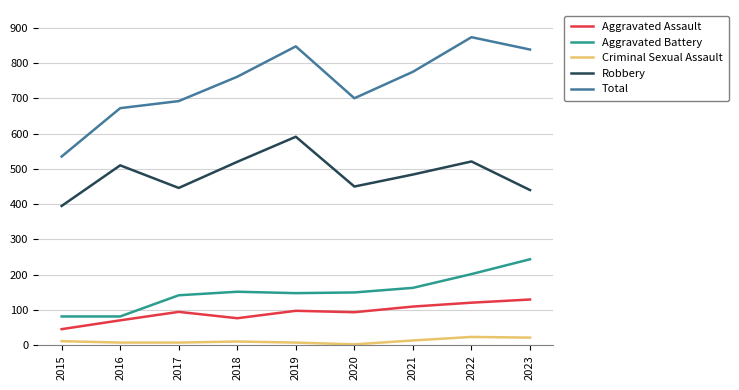

True or false: Robbery has a value of 395 at 2015.

True